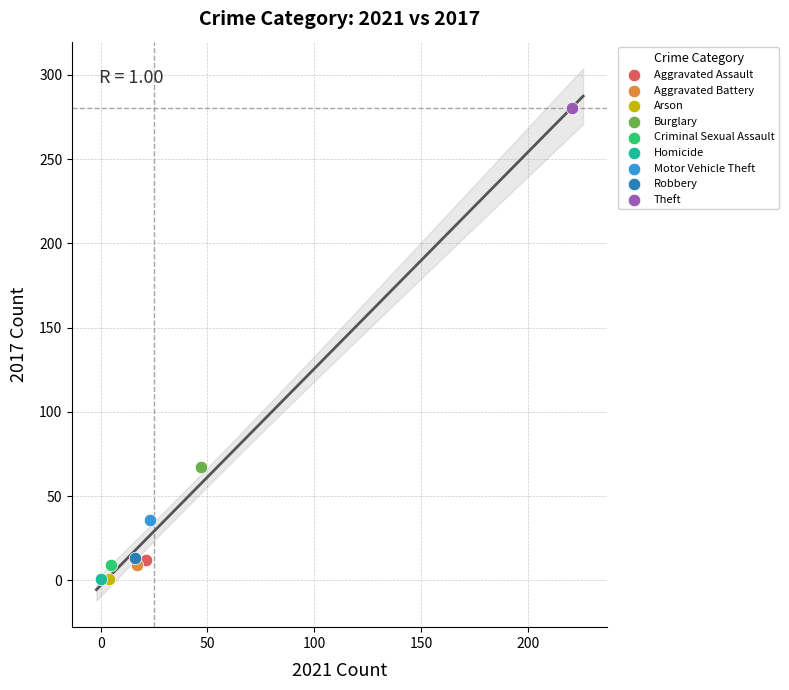

What are all the series names shown in the legend?

Aggravated Assault, Aggravated Battery, Arson, Burglary, Criminal Sexual Assault, Homicide, Motor Vehicle Theft, Robbery, Theft